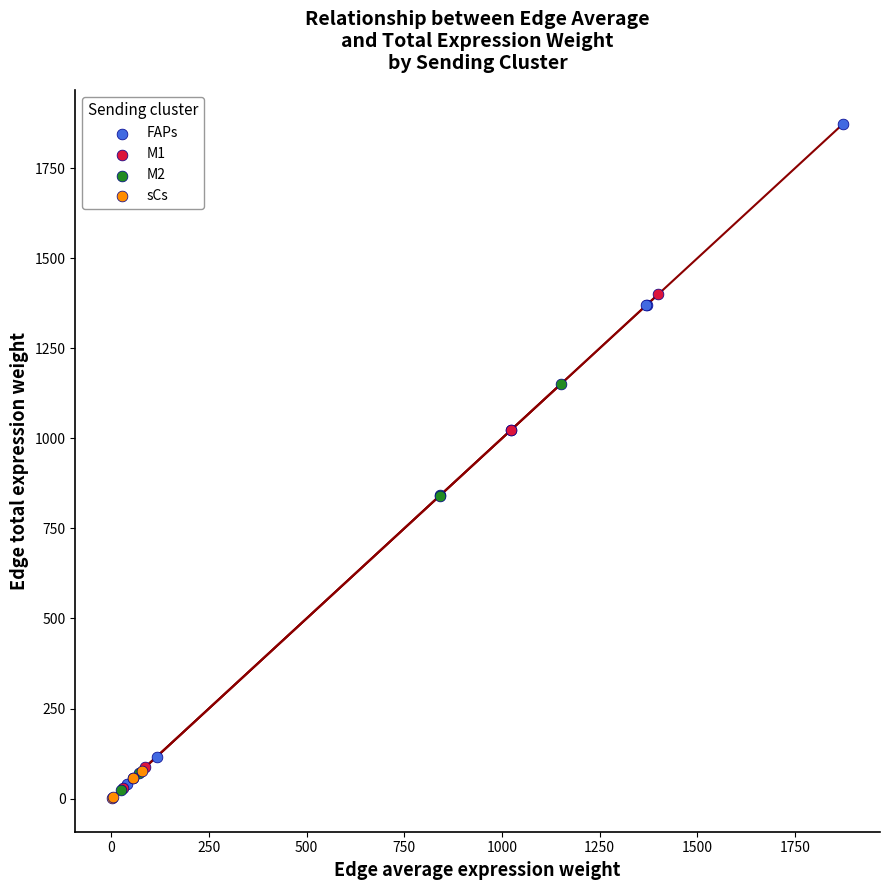

Which series reaches the maximum Y coordinate?

FAPs